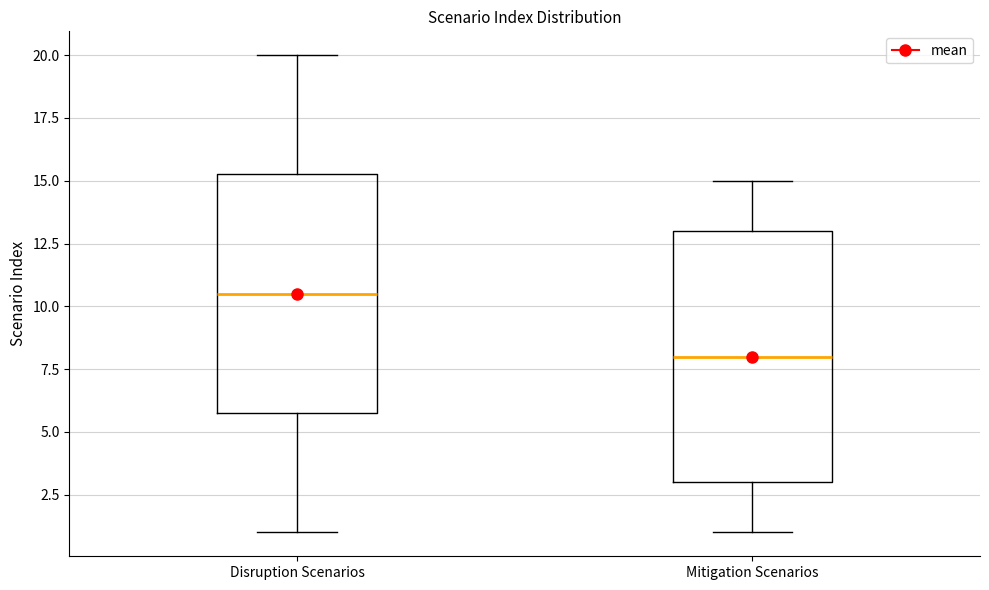

Reading left to right, read every box against the y-axis: the position of its median line, the range the box covers, and the ends of its whiskers. The values are not printed on the chart, so give them approximately, as read against the axis.

Disruption Scenarios: median 10.5, box 6.0 to 15.5, whiskers 1.0 to 20.0
Mitigation Scenarios: median 8.0, box 3.0 to 13.0, whiskers 1.0 to 15.0